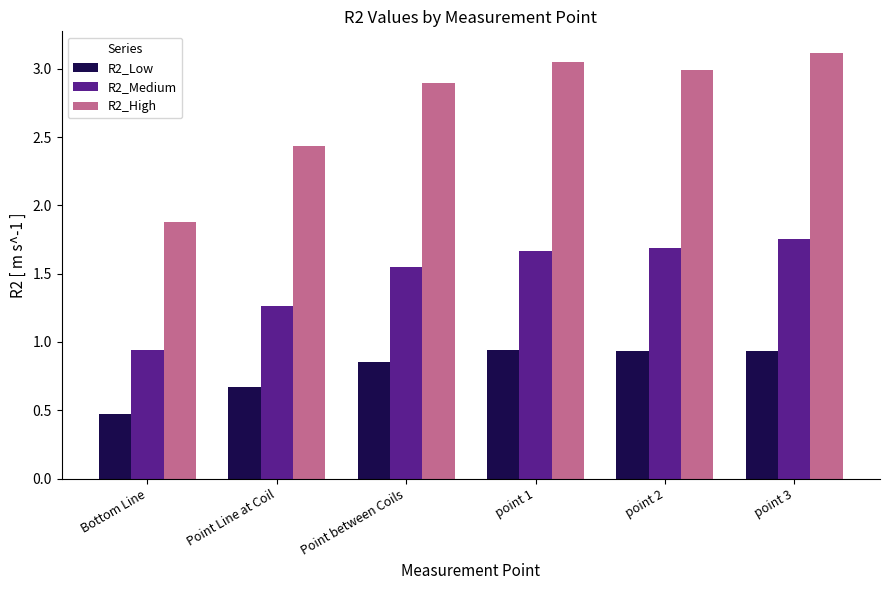

What is the sum of all R2_Low values?

4.8